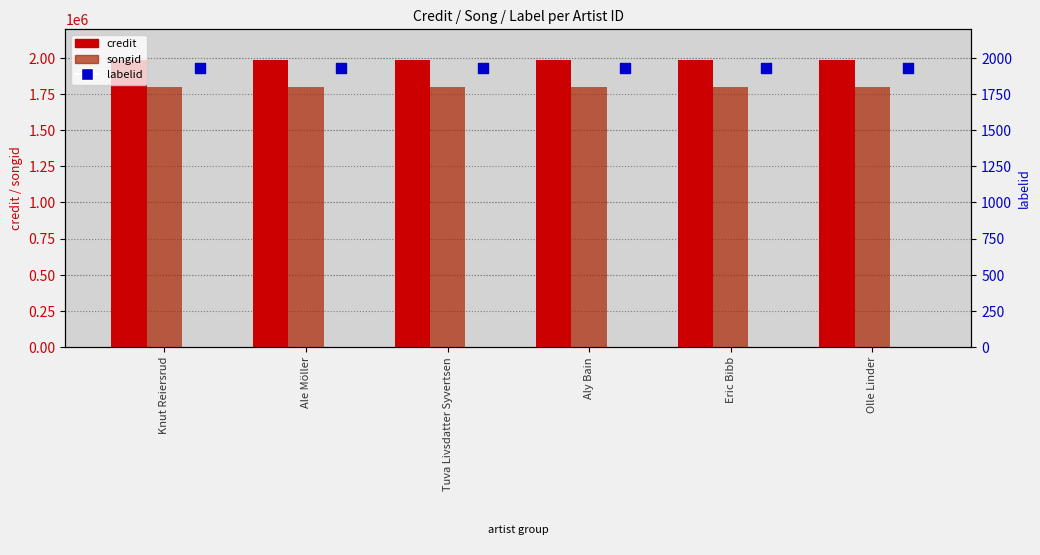

Which series has the widest spread of Y values?

credit